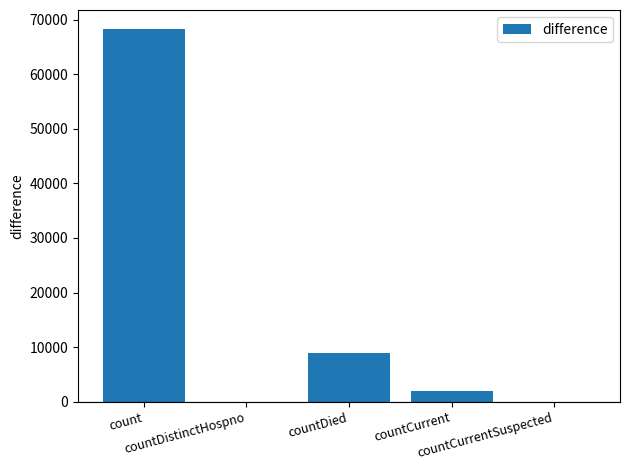

How many categories are shown in the chart?

5